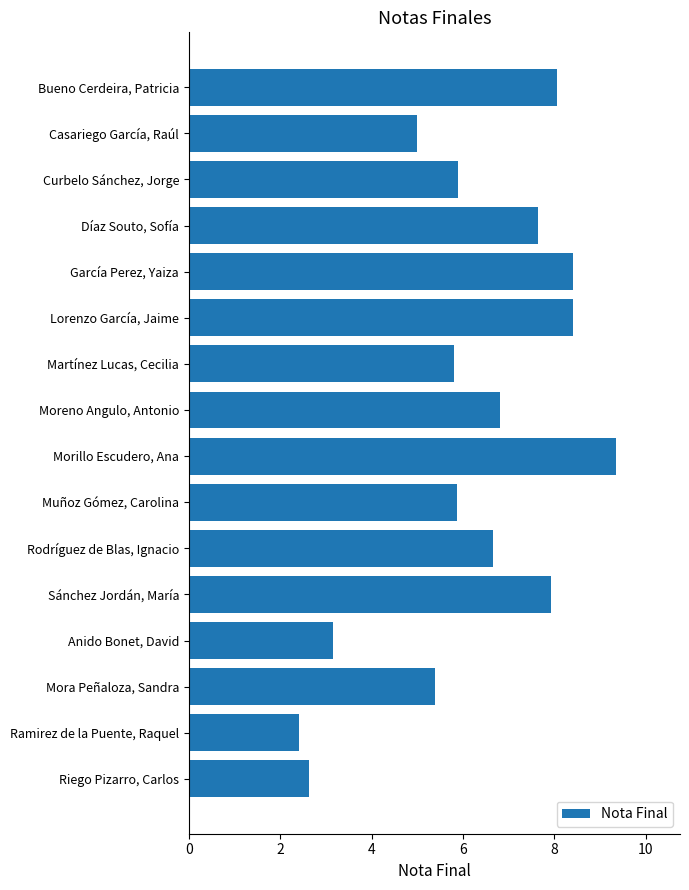

How many values are below 6?

8